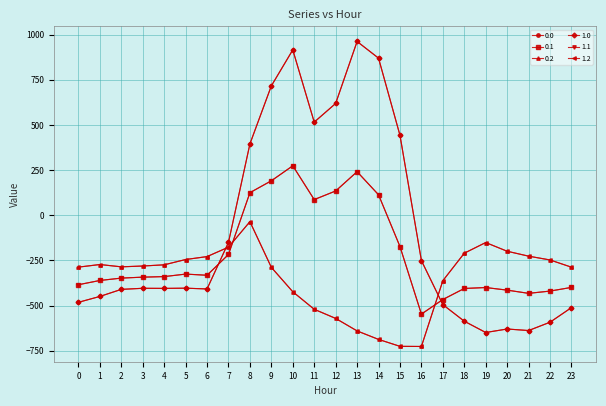

Is the value of 1.1 at 4 greater than the value of 0.0 at 15?

No